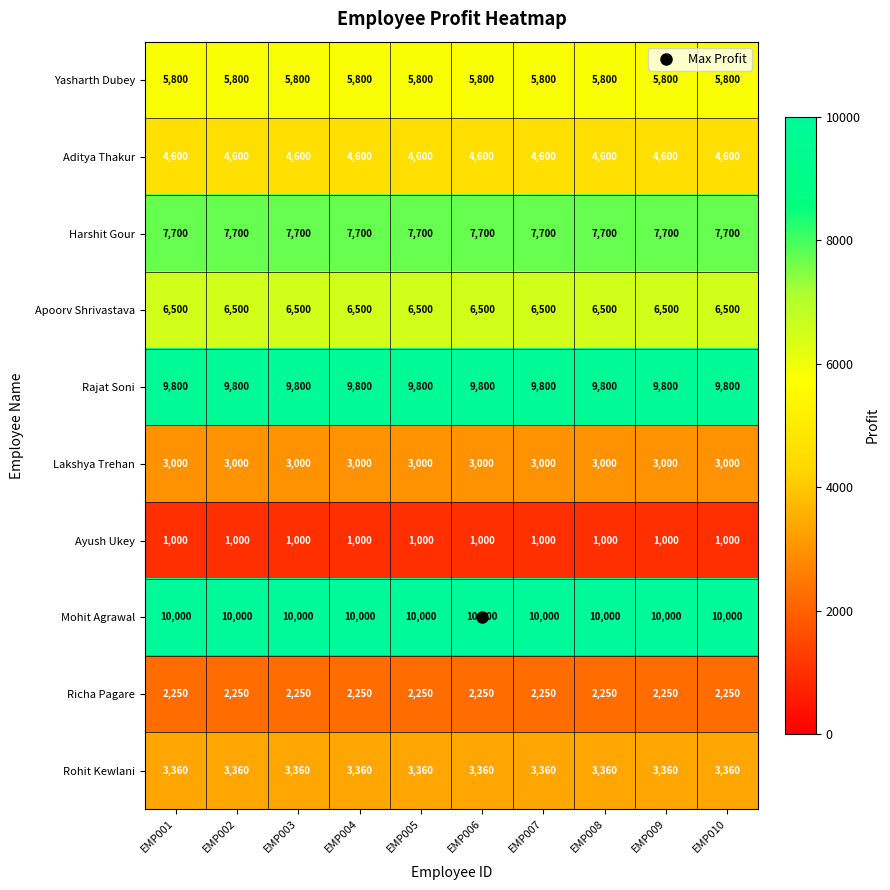

What is the difference between the highest and lowest values at EMP002?

9000